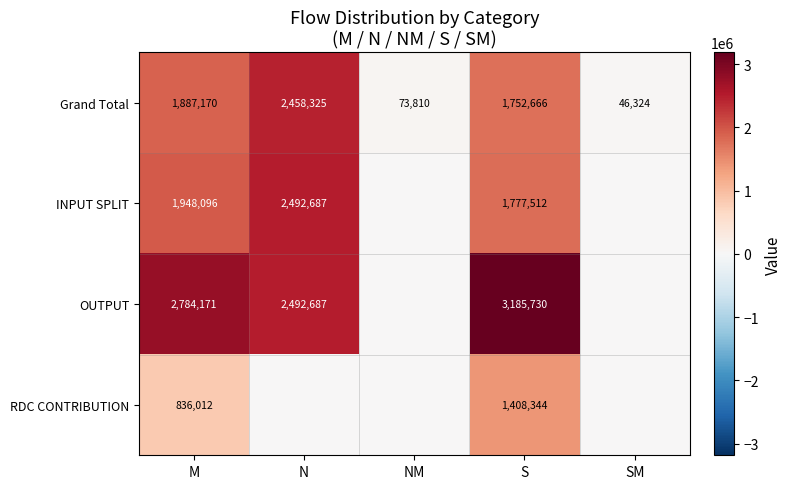

How many data points in Grand Total are less than 1752666?

2